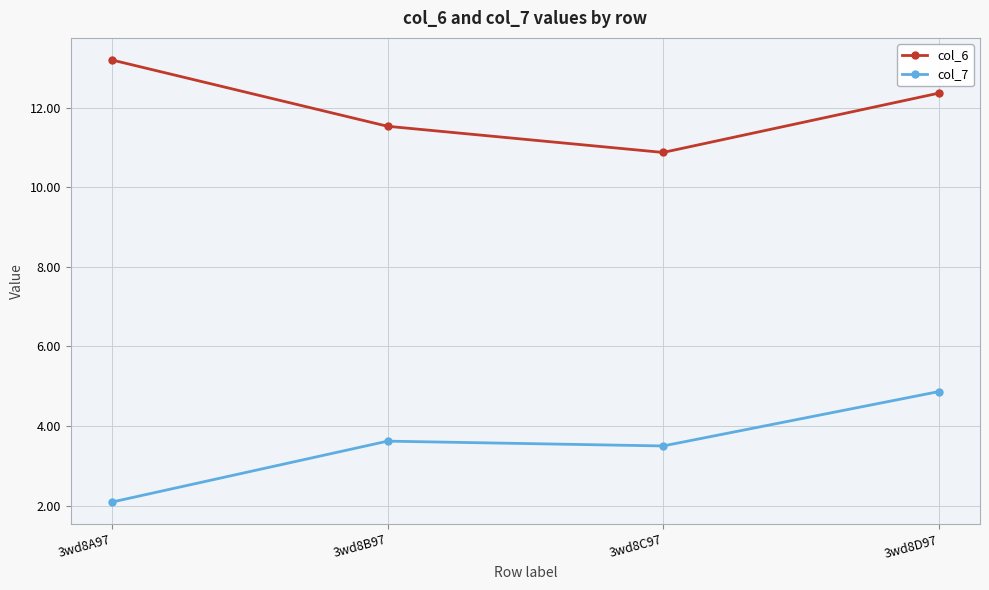

Between 3wd8C97 and 3wd8D97, which series saw the biggest shift?

col_6